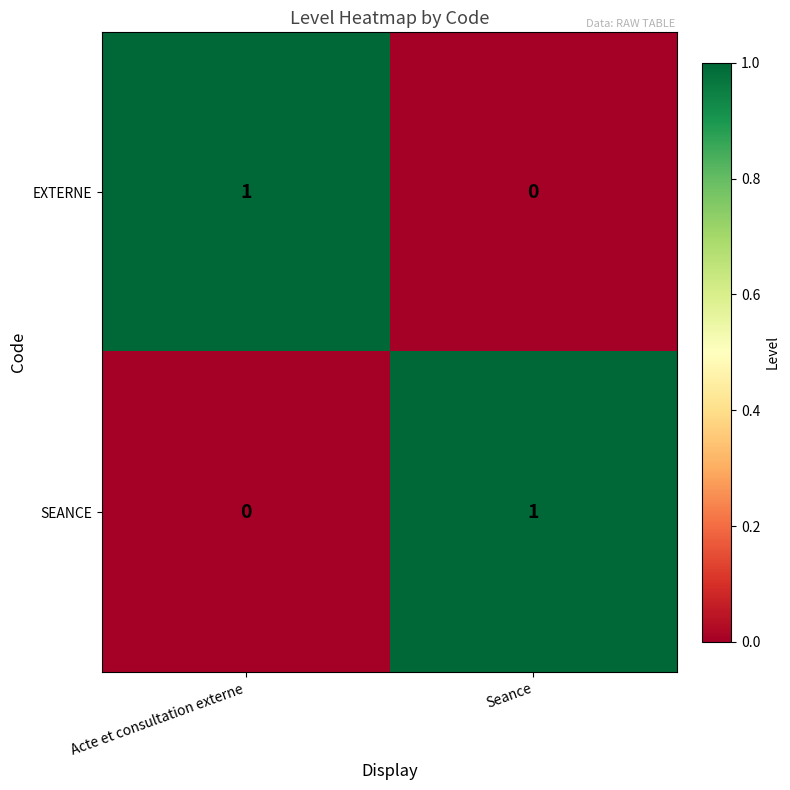

What is the spread (max minus min) of values at Seance?

1